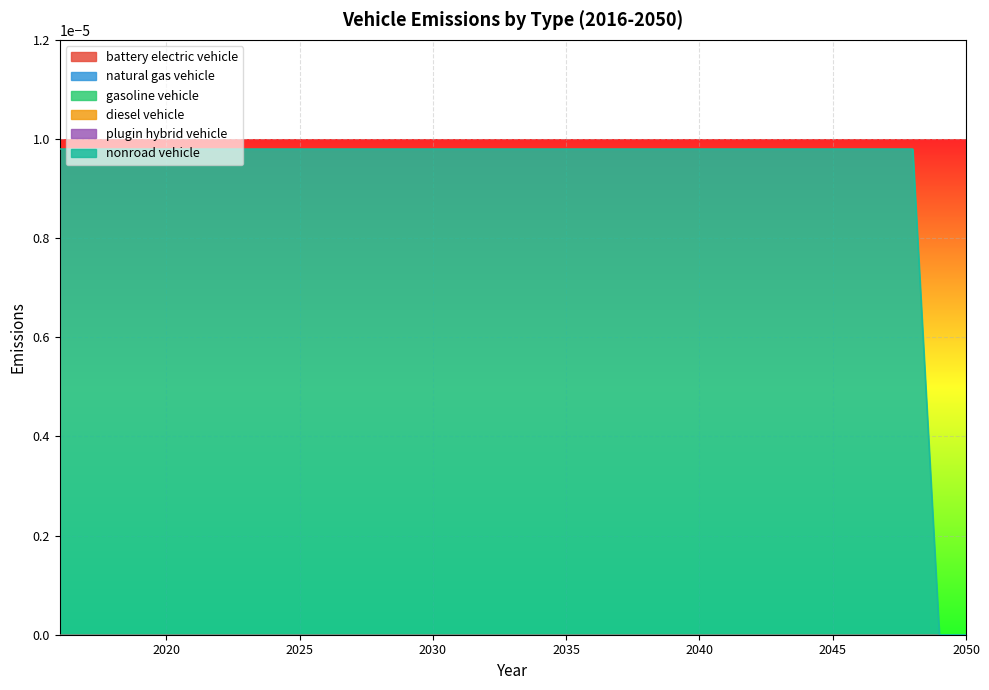

True or false: gasoline vehicle and nonroad vehicle cross at least once.

False